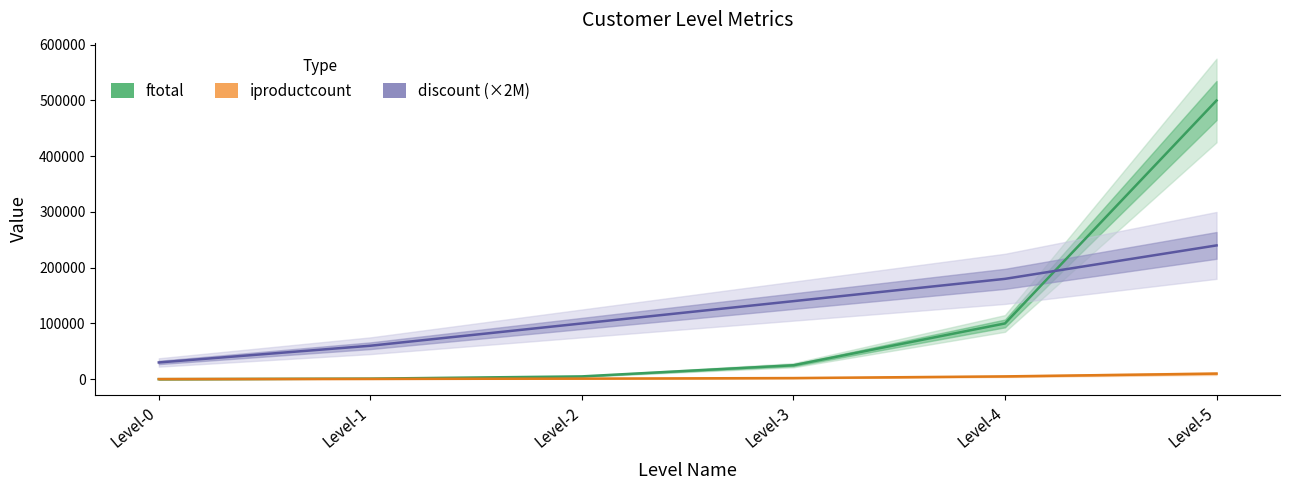

At which category is the sum across all series the highest?

Level-5